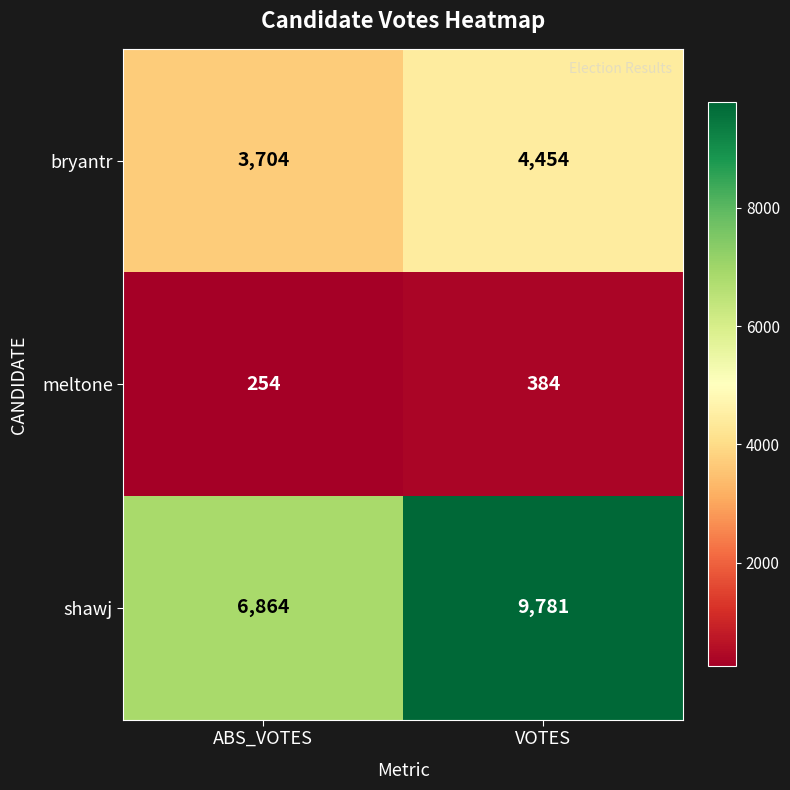

Reading right to left, what are all the values shown in this chart?

bryantr: VOTES=4454	ABS_VOTES=3704
meltone: VOTES=384	ABS_VOTES=254
shawj: VOTES=9781	ABS_VOTES=6864